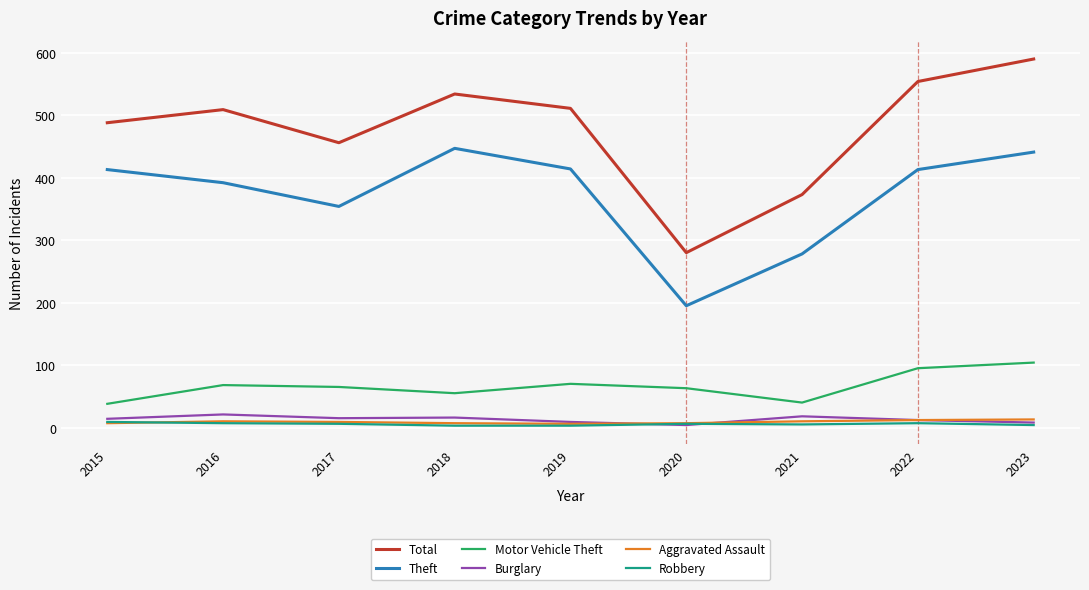

Does the chart display data point markers on the line(s)?

No